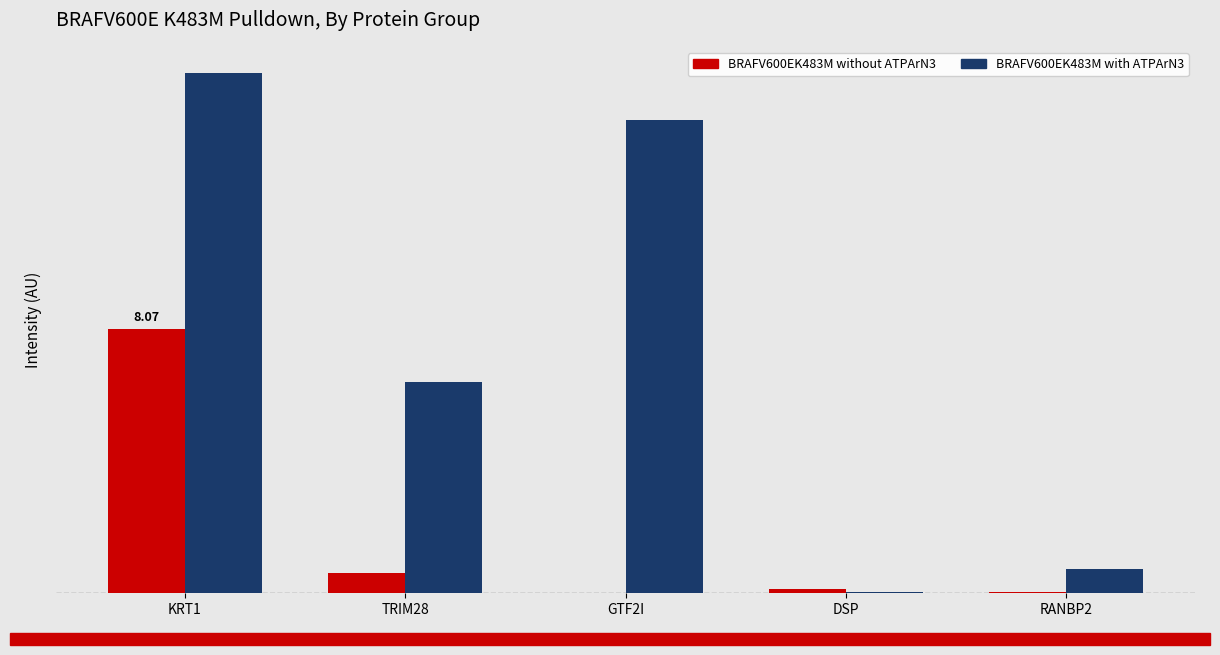

What is the difference between the second highest and minimum values in the BRAFV600EK483M with ATPArN3 series?

1443360600